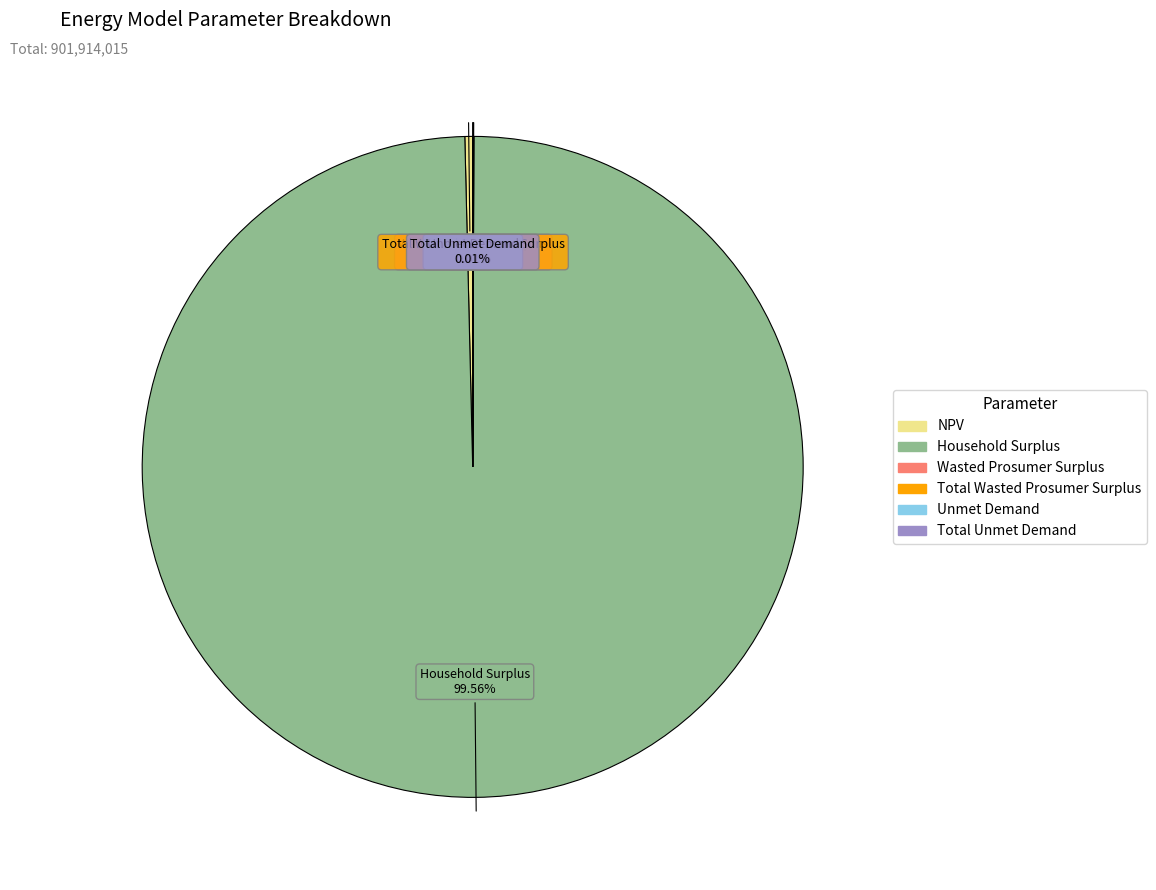

Which slice represents more than half of the pie?

Household Surplus